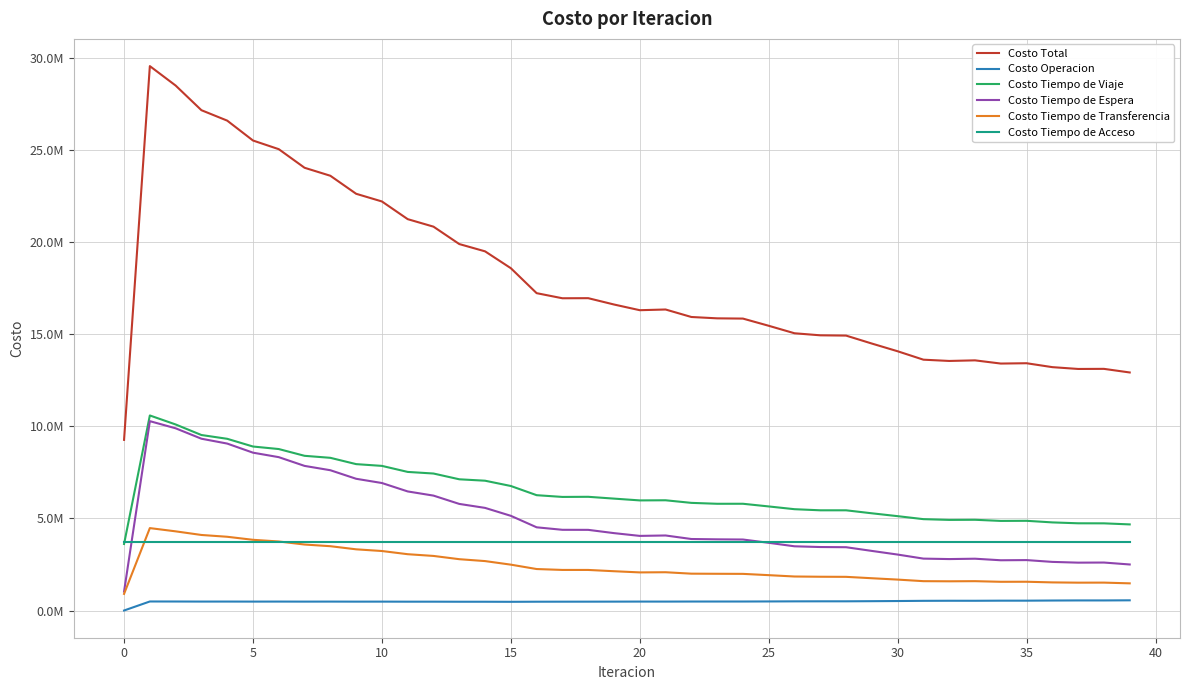

What are all the series names shown in the legend?

Costo Total, Costo Operacion, Costo Tiempo de Viaje, Costo Tiempo de Espera, Costo Tiempo de Transferencia, Costo Tiempo de Acceso